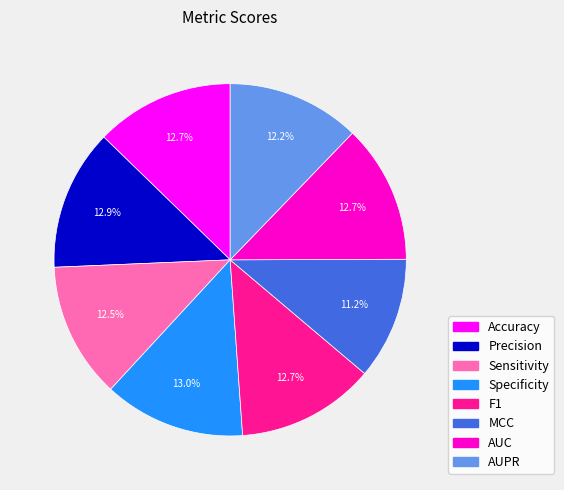

Is it true that Precision is 19% of the pie?

False